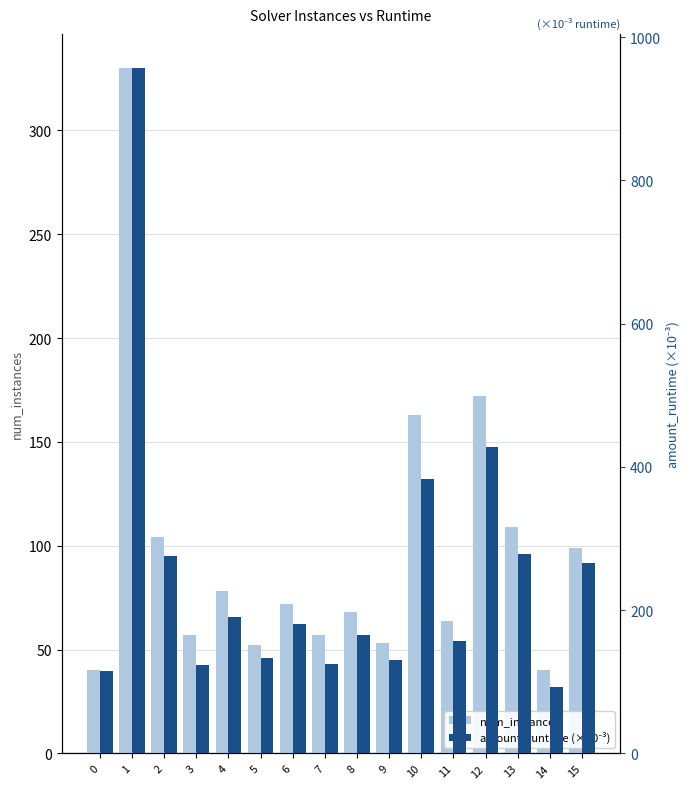

What is the difference between the second highest and minimum values in the amount_runtime (×10⁻³) series?

336.1